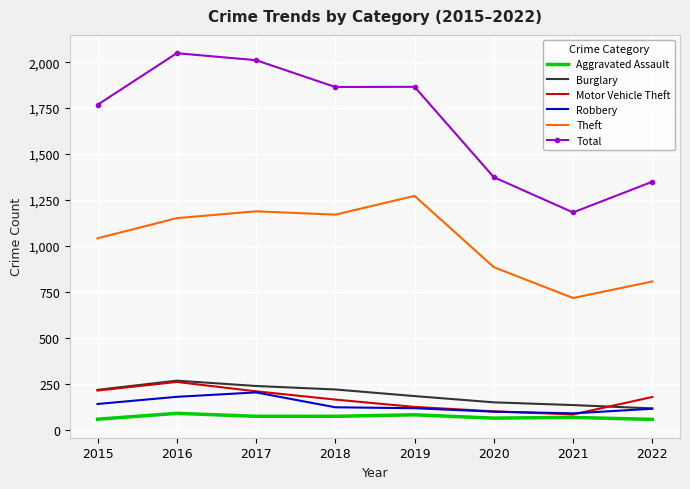

What is the greatest value displayed?

2049